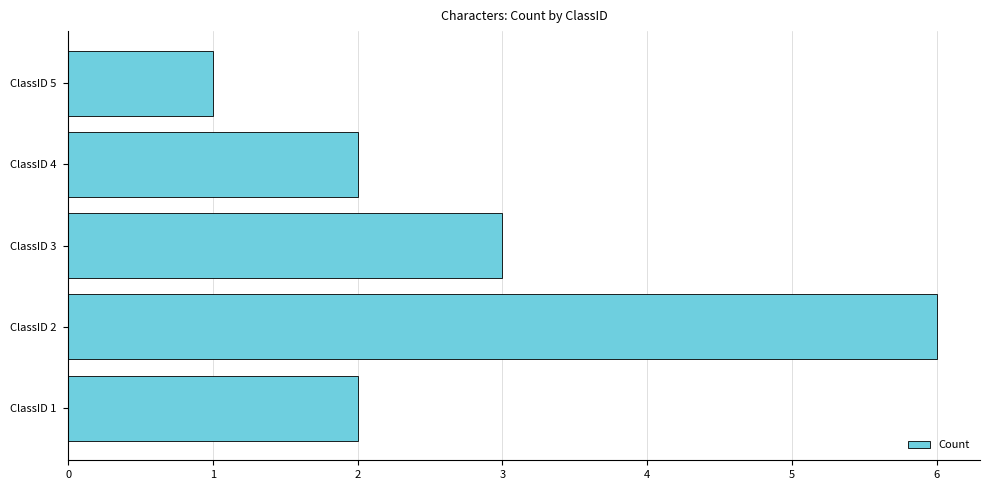

Are the bars grouped side by side (vs. stacked)?

No